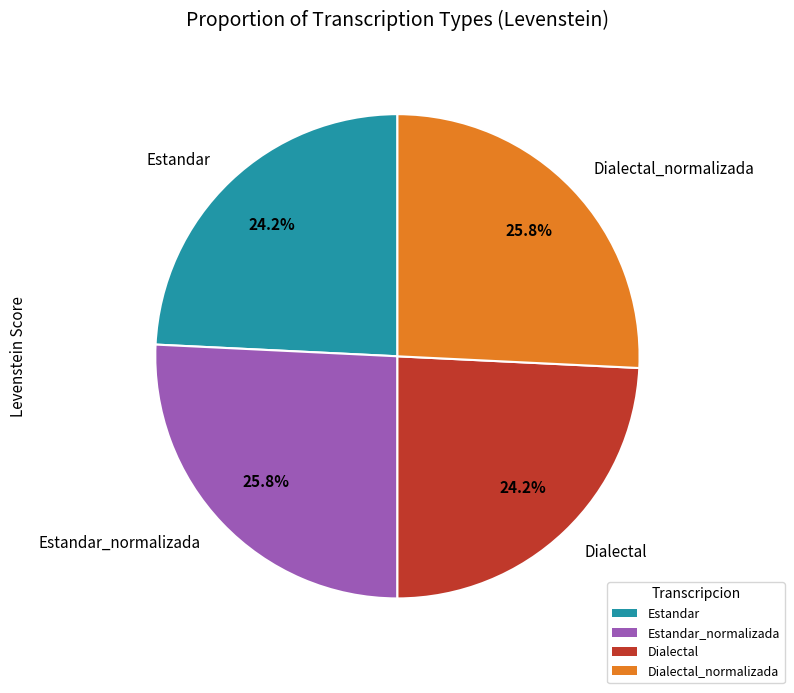

Does Estandar_normalizada account for over 50% of the chart?

No